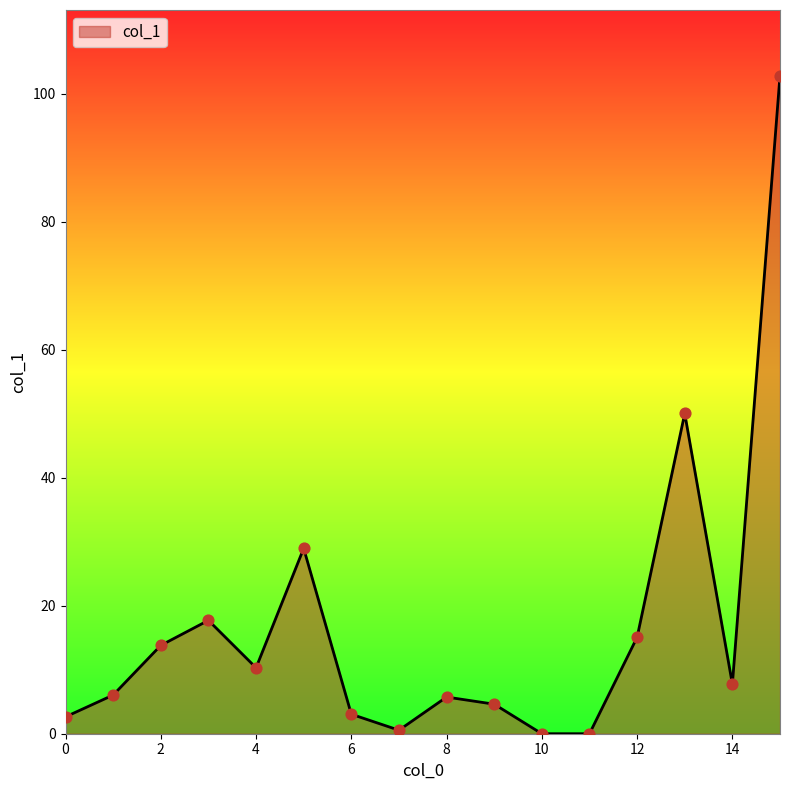

What is the maximum value shown in the chart?

102.8